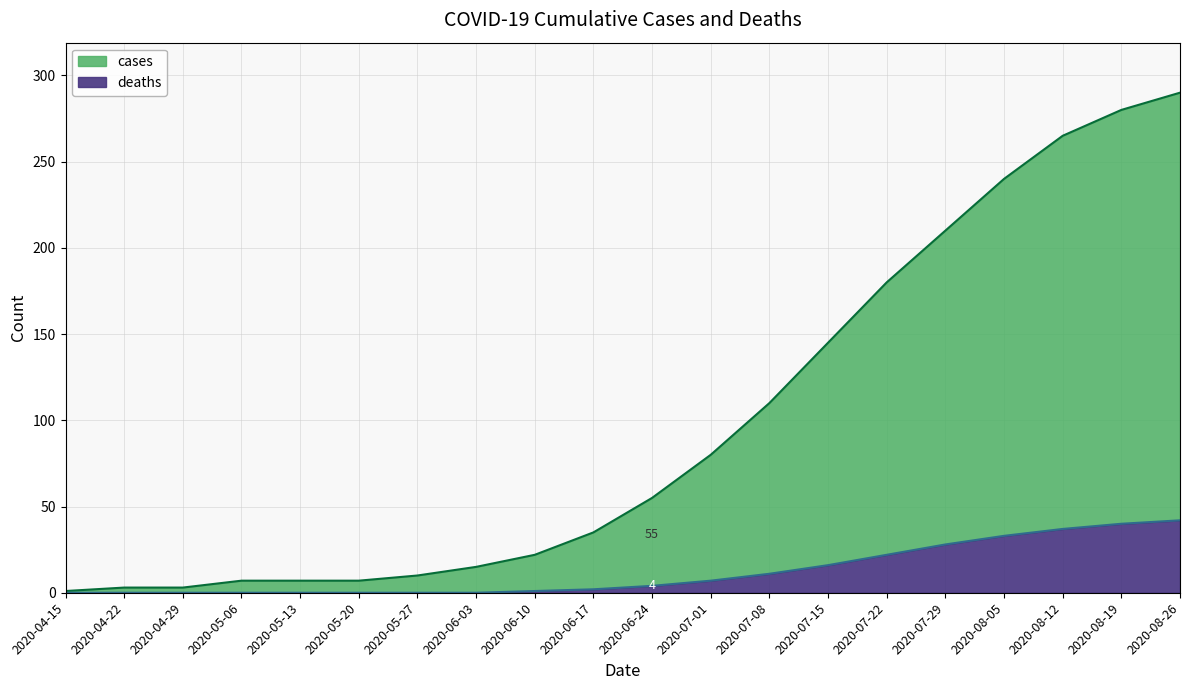

True or false: deaths and cases intersect in this chart.

False